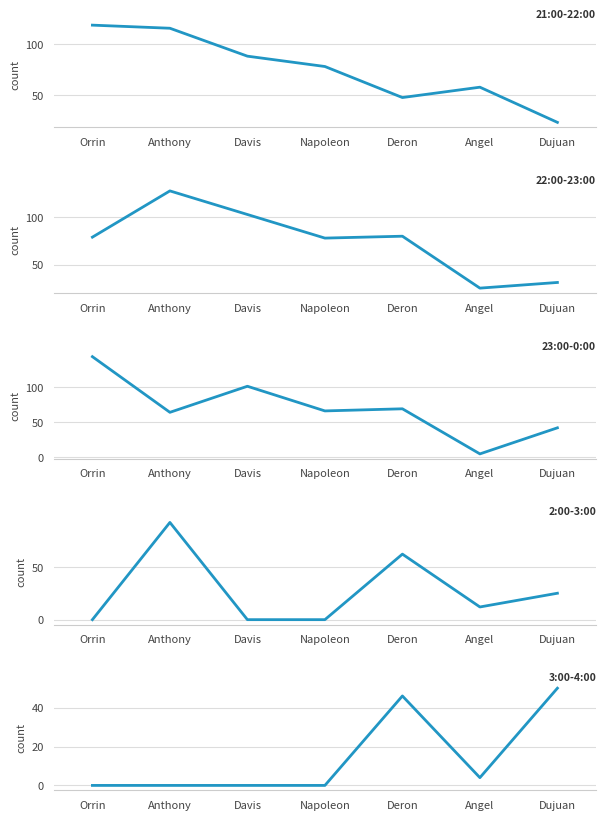

Reading right to left, what are all the values shown in this chart?

21:00-22:00: Dujuan=24	Angel=58	Deron=48	Napoleon=78	Davis=88	Anthony=115	Orrin=118
22:00-23:00: Dujuan=31	Angel=25	Deron=80	Napoleon=78	Davis=103	Anthony=128	Orrin=79
23:00-0:00: Dujuan=42	Angel=5	Deron=69	Napoleon=66	Davis=101	Anthony=64	Orrin=143
2:00-3:00: Dujuan=25	Angel=12	Deron=62	Napoleon=0	Davis=0	Anthony=92	Orrin=0
3:00-4:00: Dujuan=50	Angel=4	Deron=46	Napoleon=0	Davis=0	Anthony=0	Orrin=0